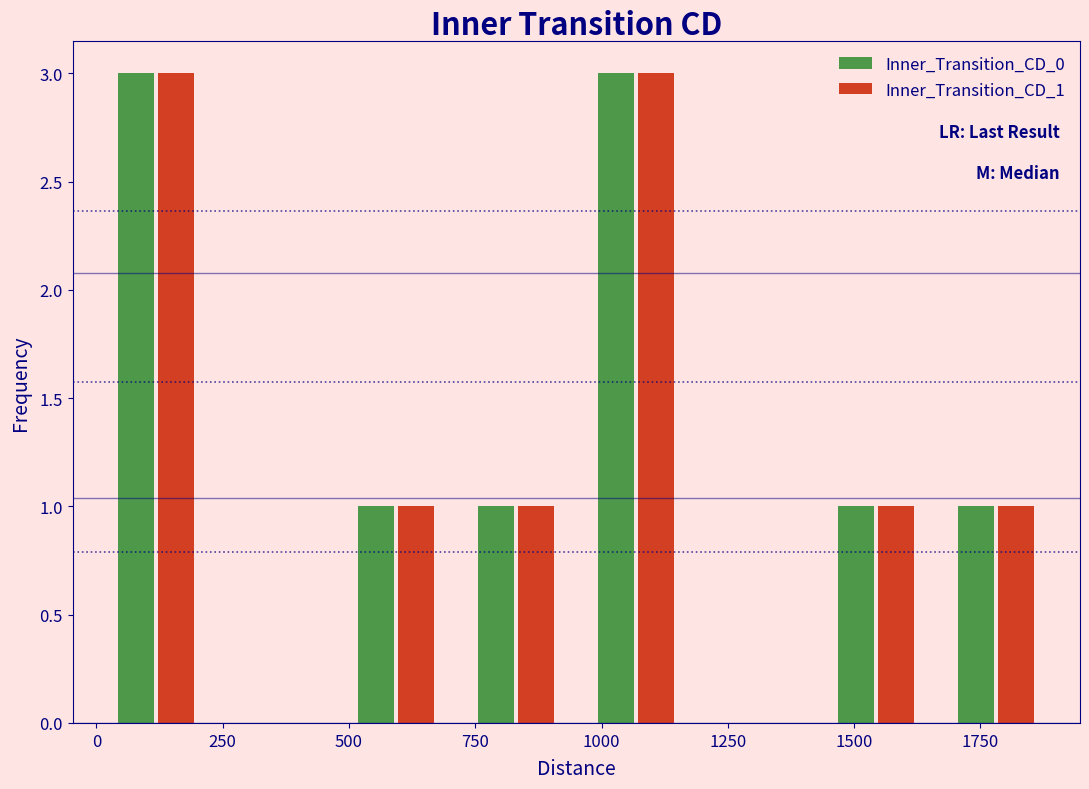

What is the height of the Inner_Transition_CD_1 bar covering 1650 to 1900 on the x-axis? Neither the bar edges nor the heights are printed on the chart, so give them approximately, as read against the axes.

1